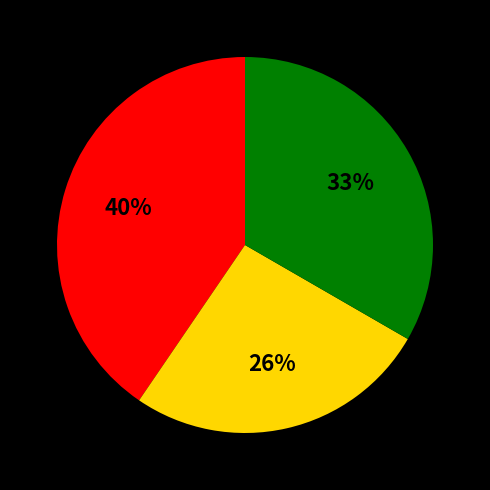

Does any single category account for the majority?

No